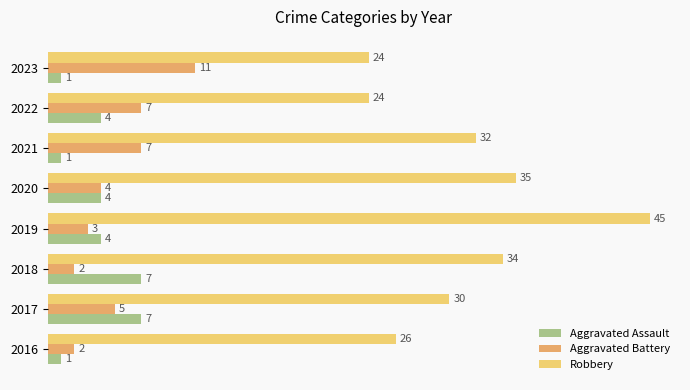

Is the value of Aggravated Battery at 2019 greater than the value of Robbery at 2019?

No